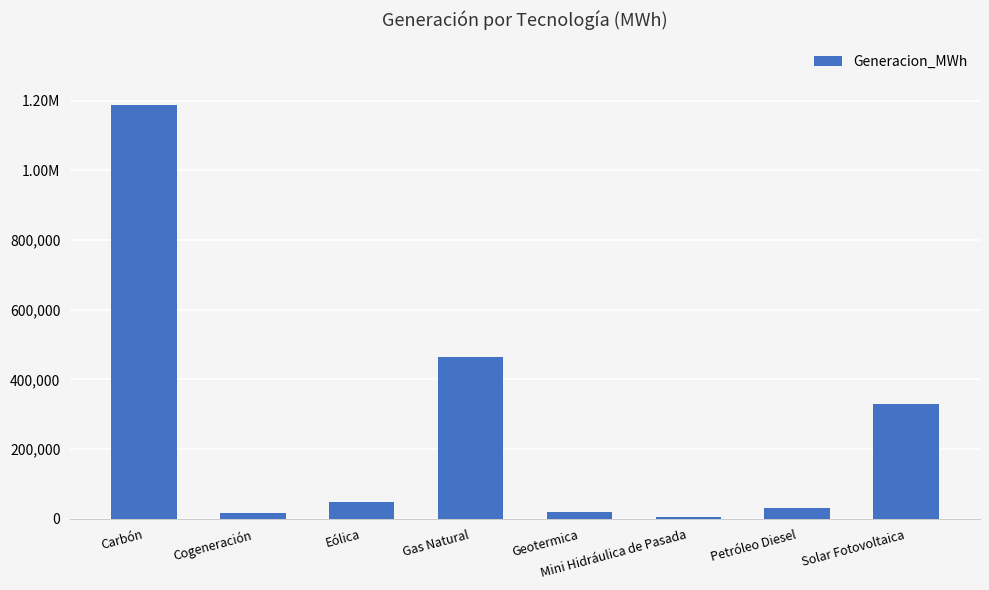

What is the difference between the second highest and minimum values?

459915.3